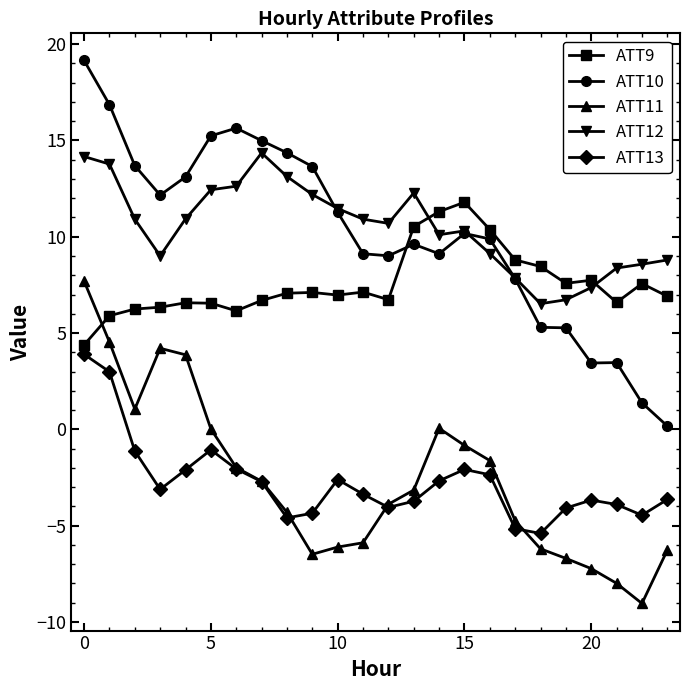

True or false: ATT13 has more than 2 points higher than both neighbors.

True